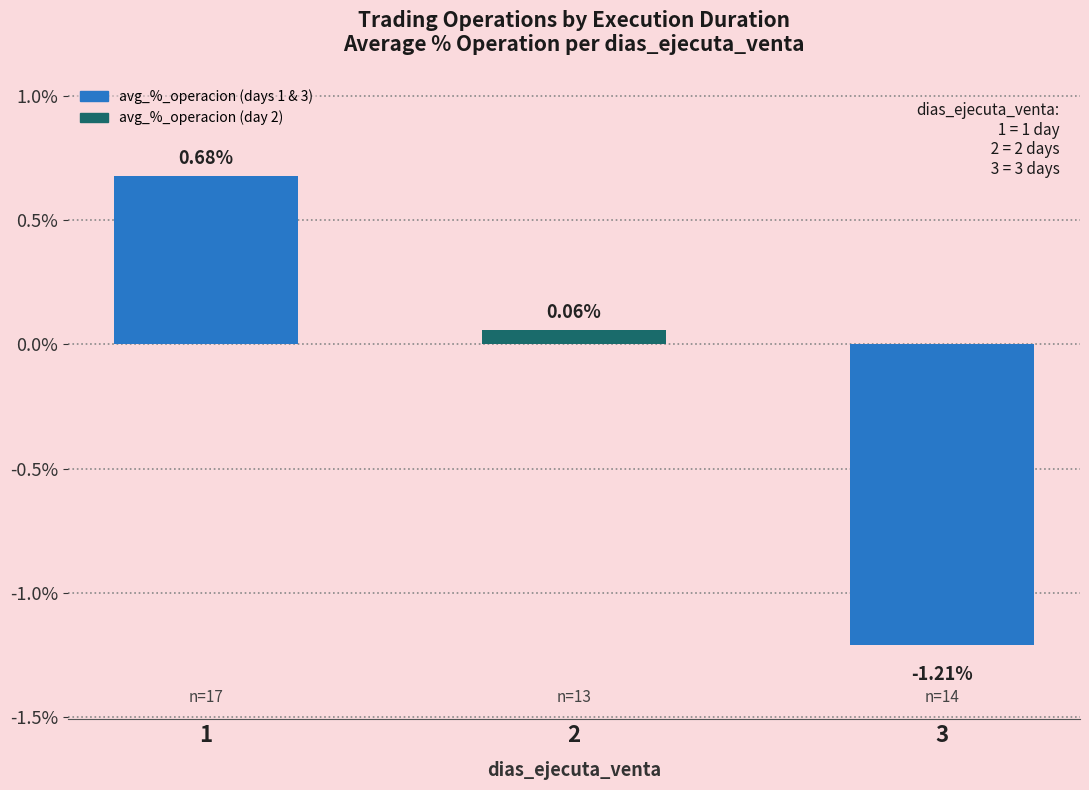

The chart shows a value of 0.2 at 1. True or false?

False